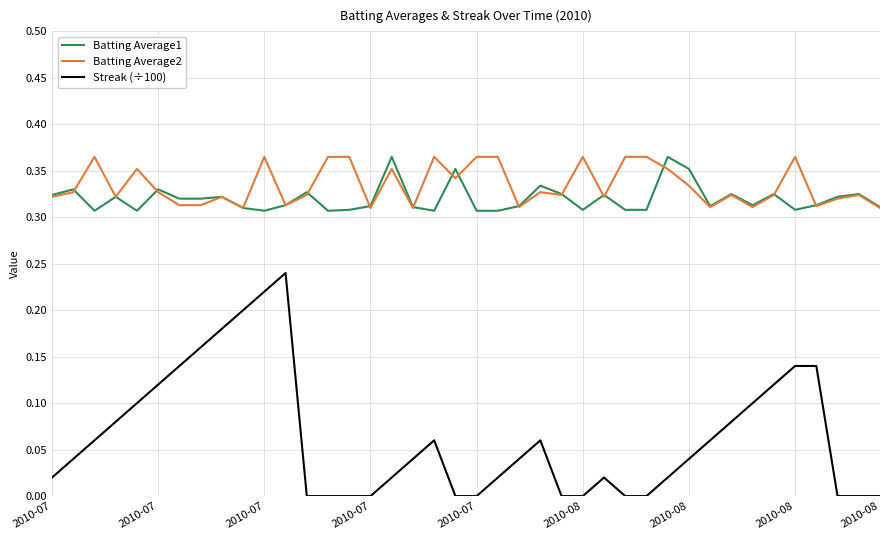

True or false: Batting Average2 and Streak (÷100) intersect in this chart.

False